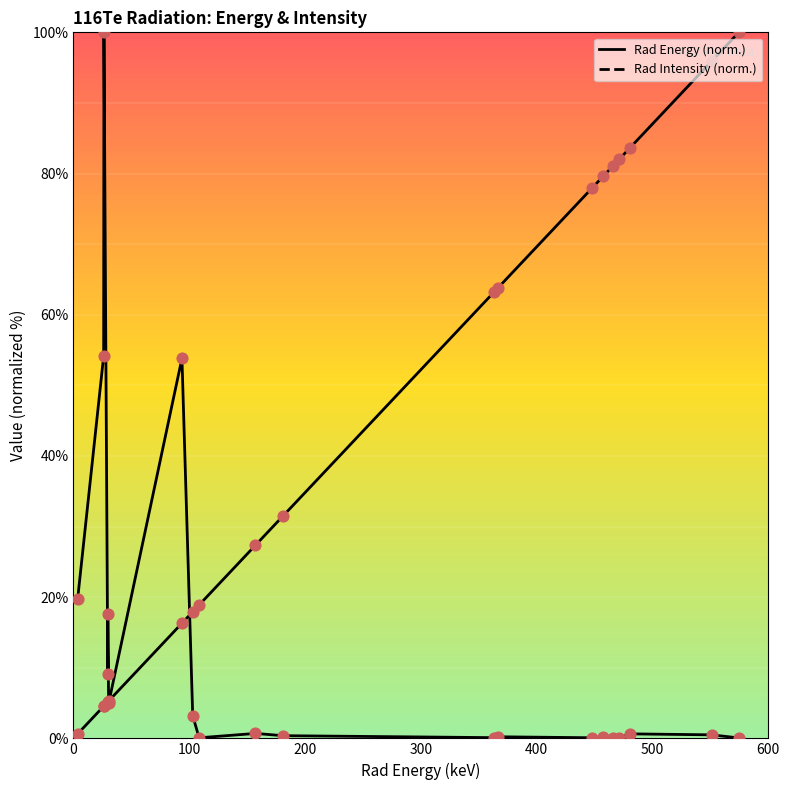

Which series reaches the minimum Y coordinate?

Rad Intensity (normalized)